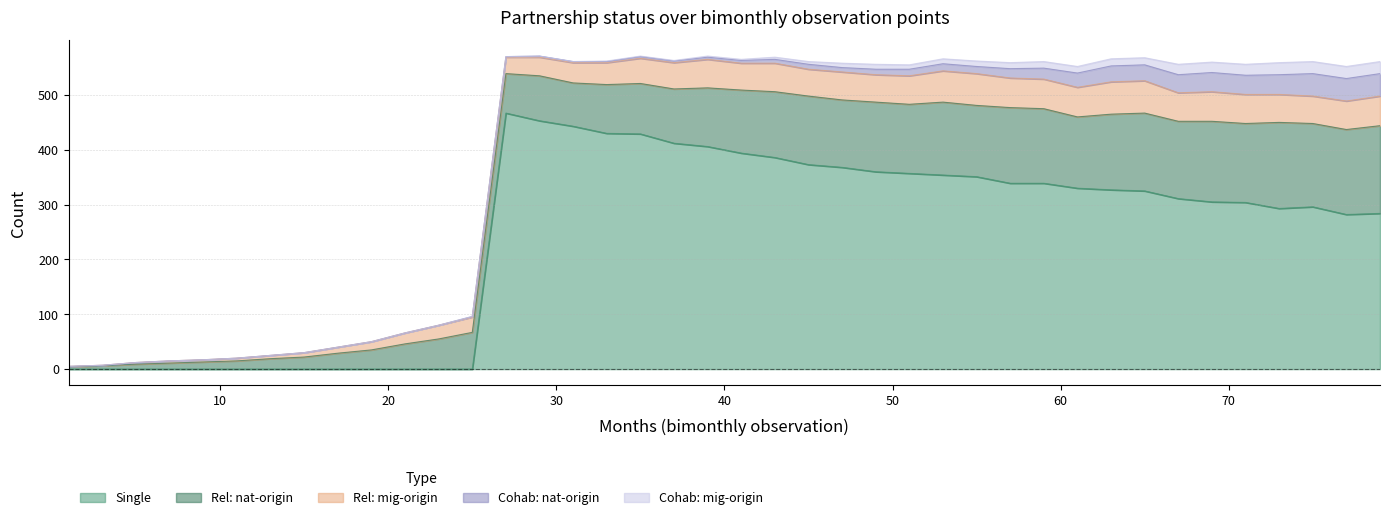

True or false: Rel: mig-origin has a value of 52 at 43.

True